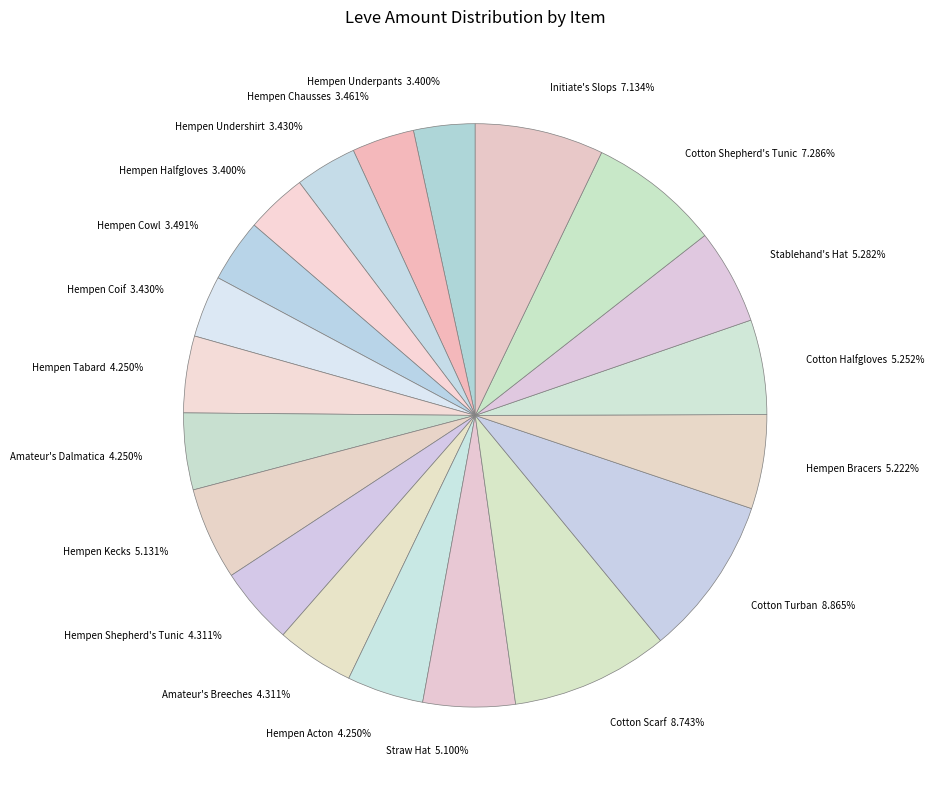

Combined, do Hempen Bracers 5.222% and Initiate's Slops 7.134% account for over 50%?

No